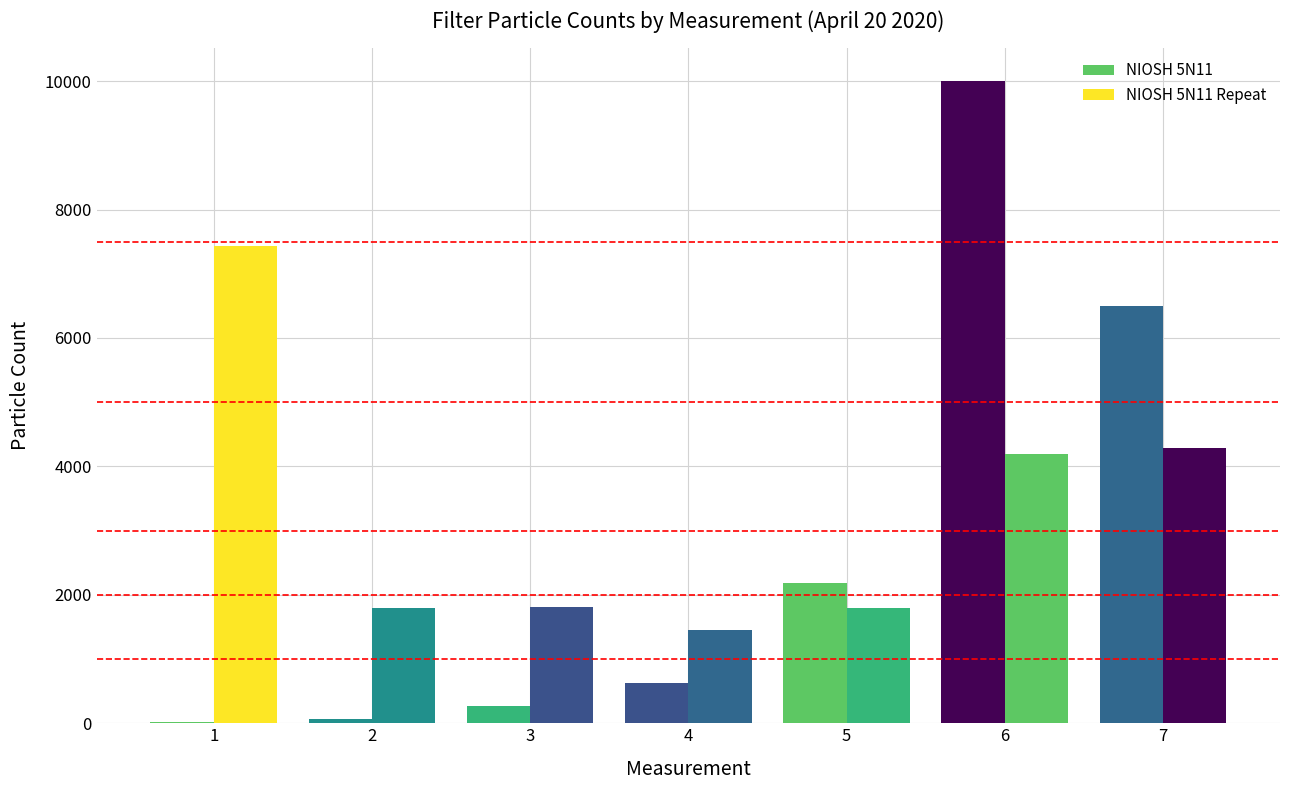

How many groups of bars are there?

7